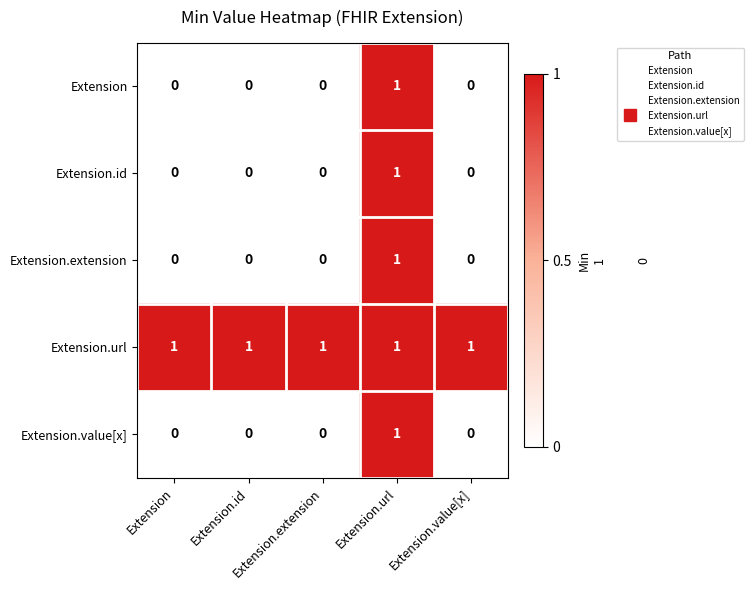

At how many categories does at least one series exceed 0?

5